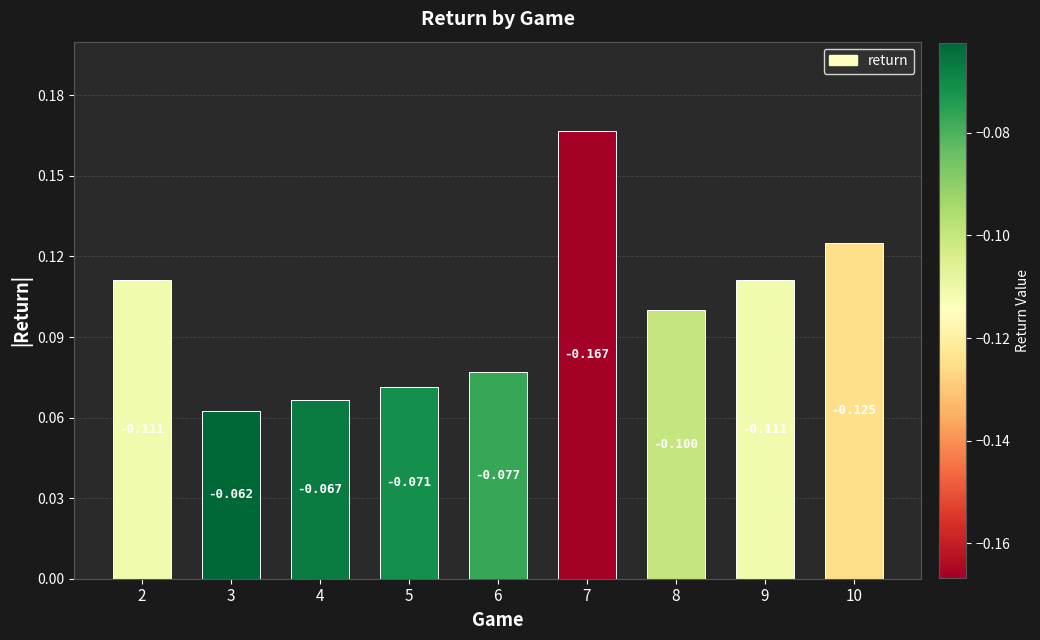

Does the chart contain any negative values?

No